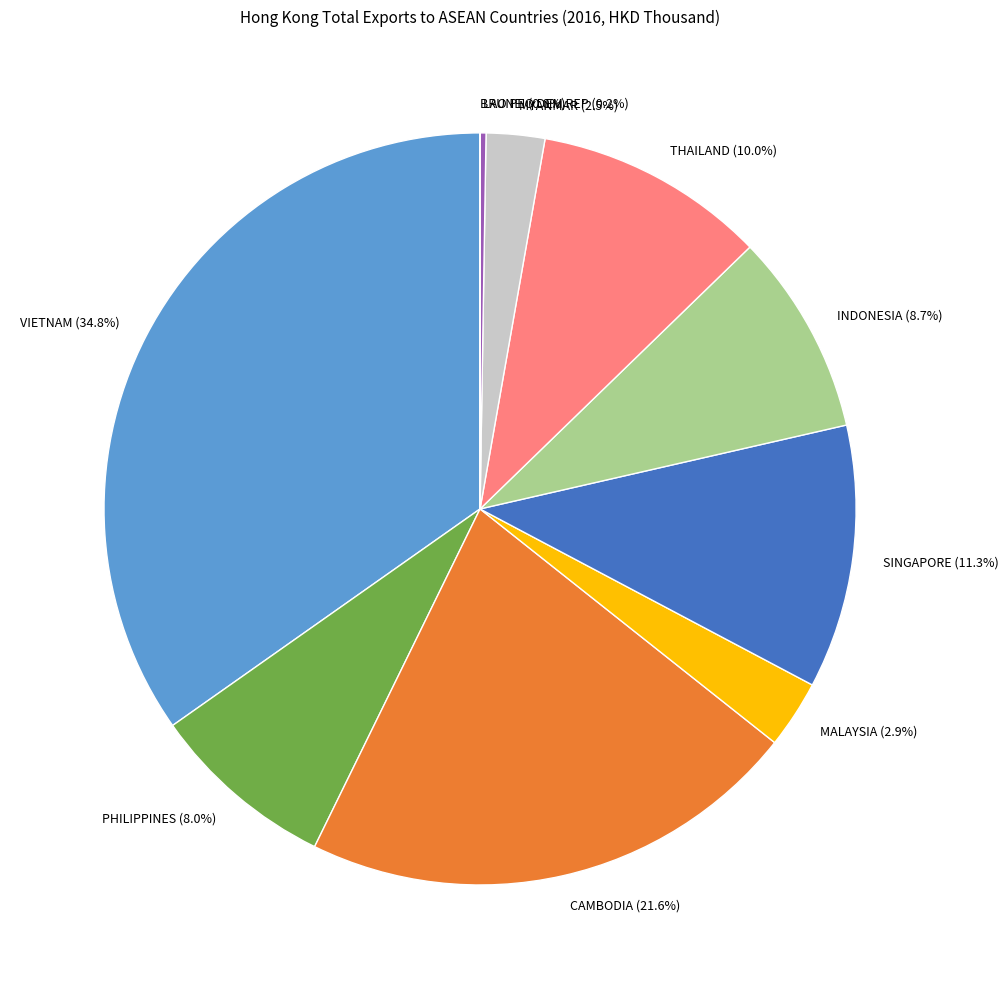

To the nearest percent, what is the difference between the largest and smallest slice percentages?

35%